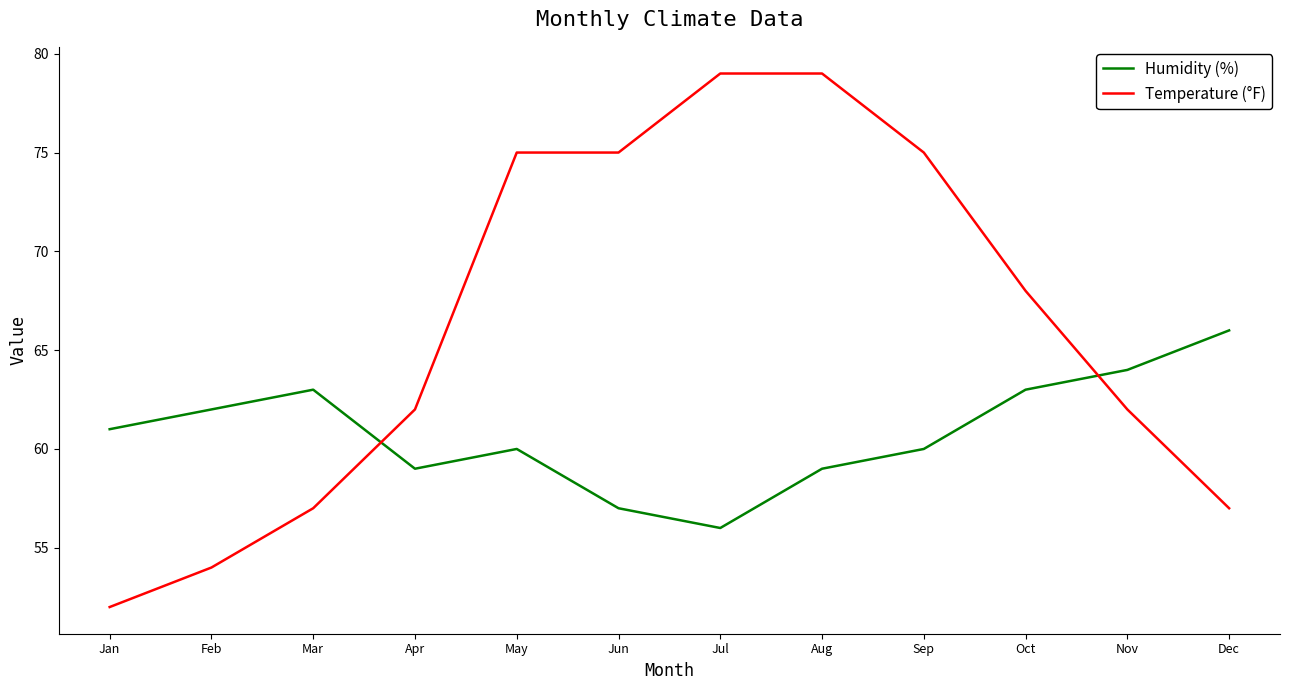

What is the smallest value displayed?

52